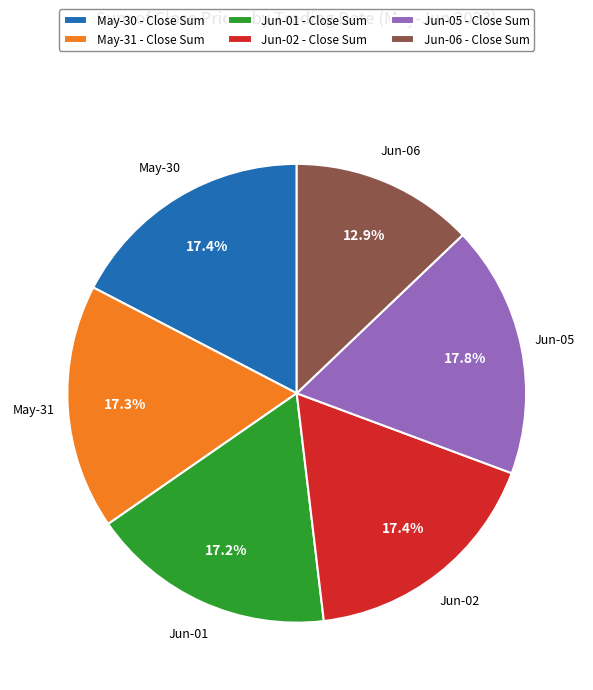

Does any single category account for the majority?

No